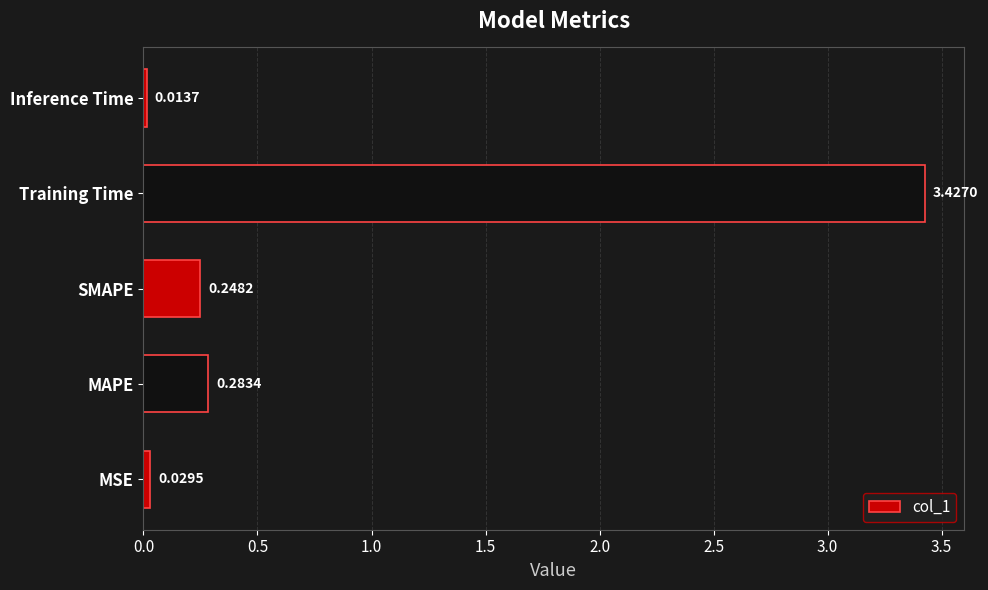

Which category has the lowest value across all series?

Inference Time